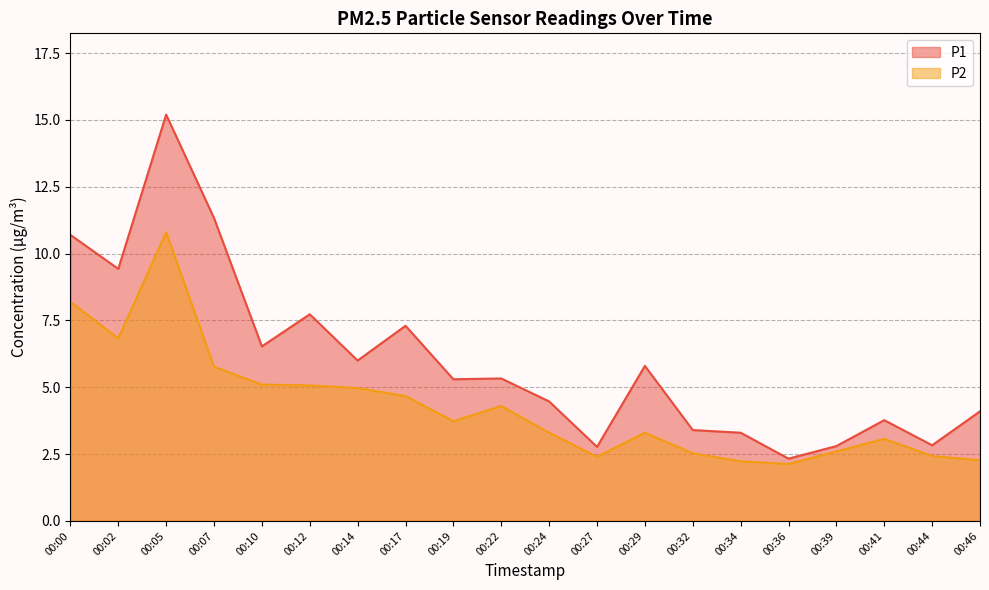

How many categories are shown in the chart?

20